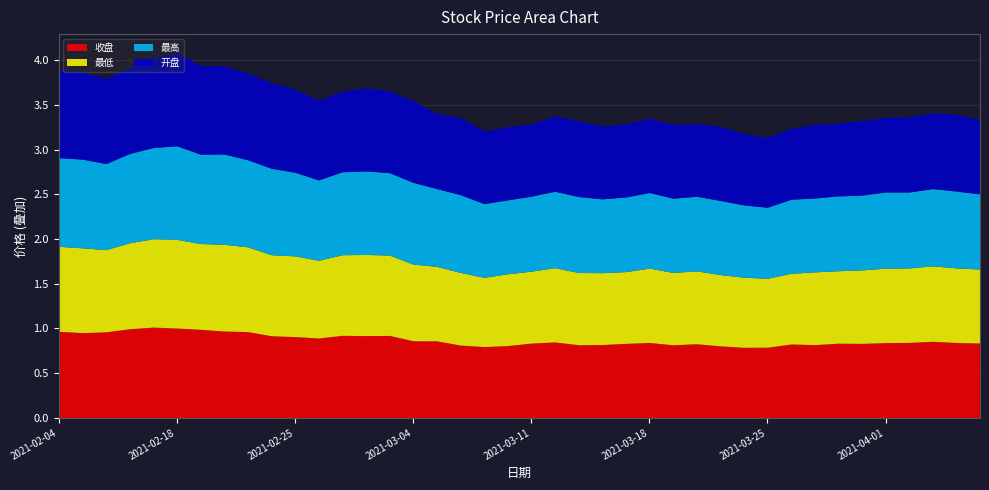

Which series has the largest total across all categories?

最高